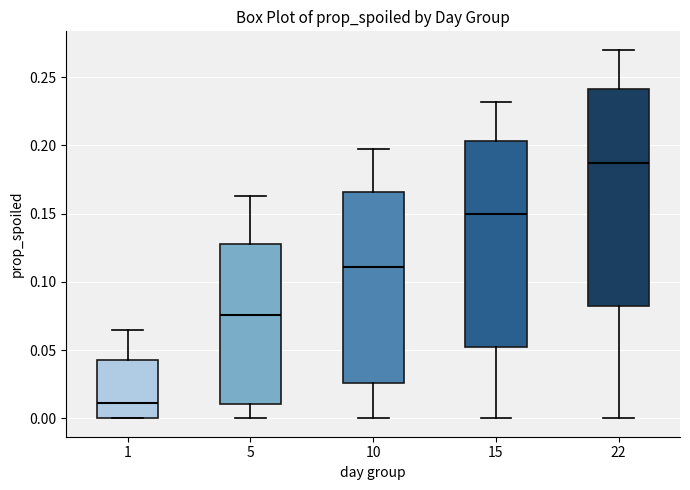

Where does the median line of the box at x = 5 sit on the y-axis? The values are not printed on the chart, so give them approximately, as read against the axis.

0.075